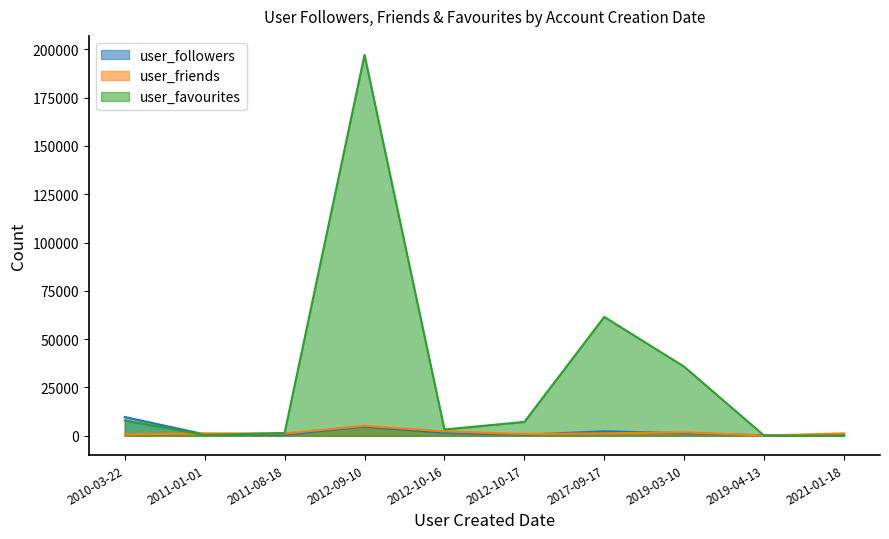

Which series has the largest total across all categories?

user_favourites